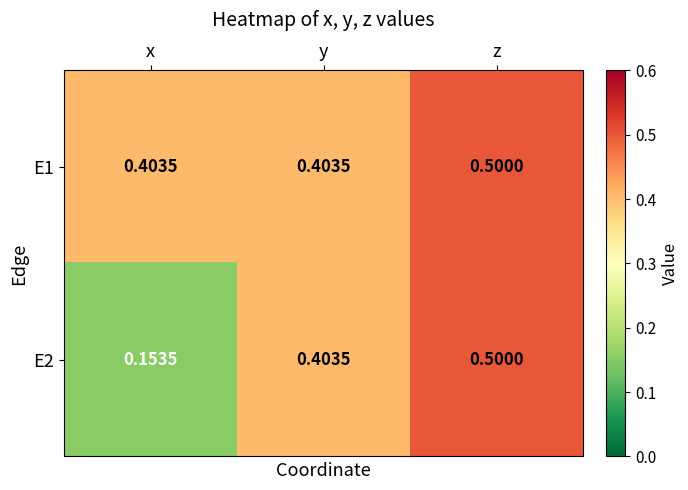

Which series has the largest total across all categories?

E1